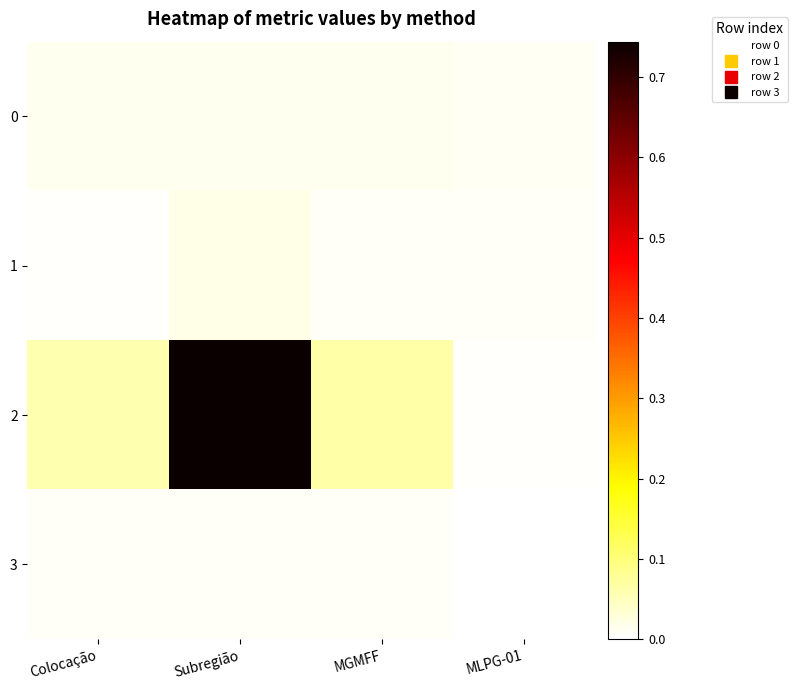

What is the maximum value shown in the chart?

0.7